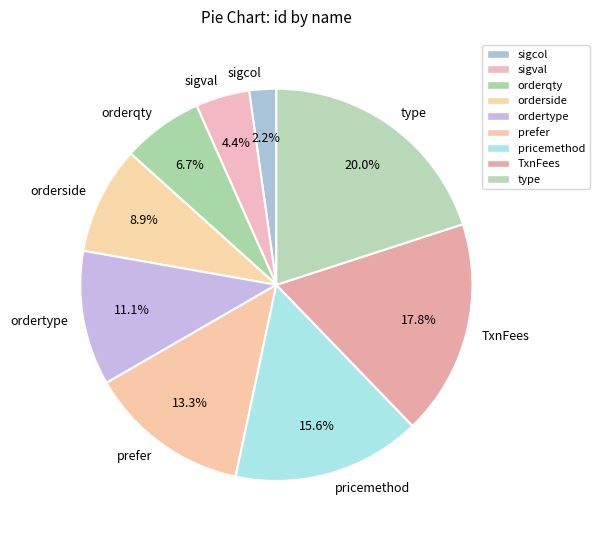

What portion of the pie excludes pricemethod?

84.4%